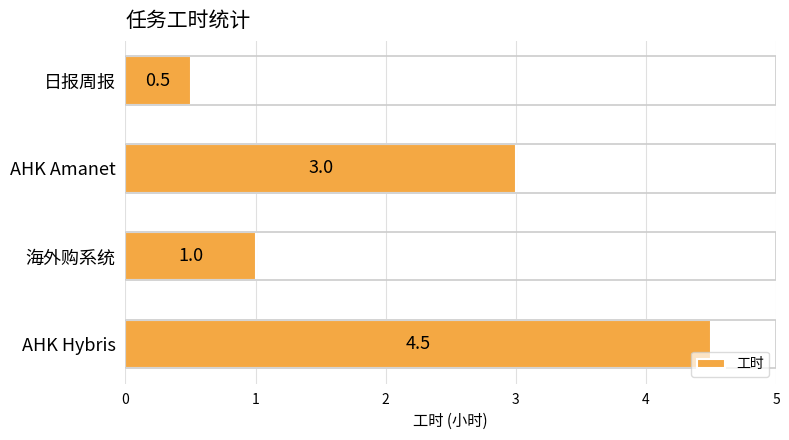

How many categories are shown in the chart?

4